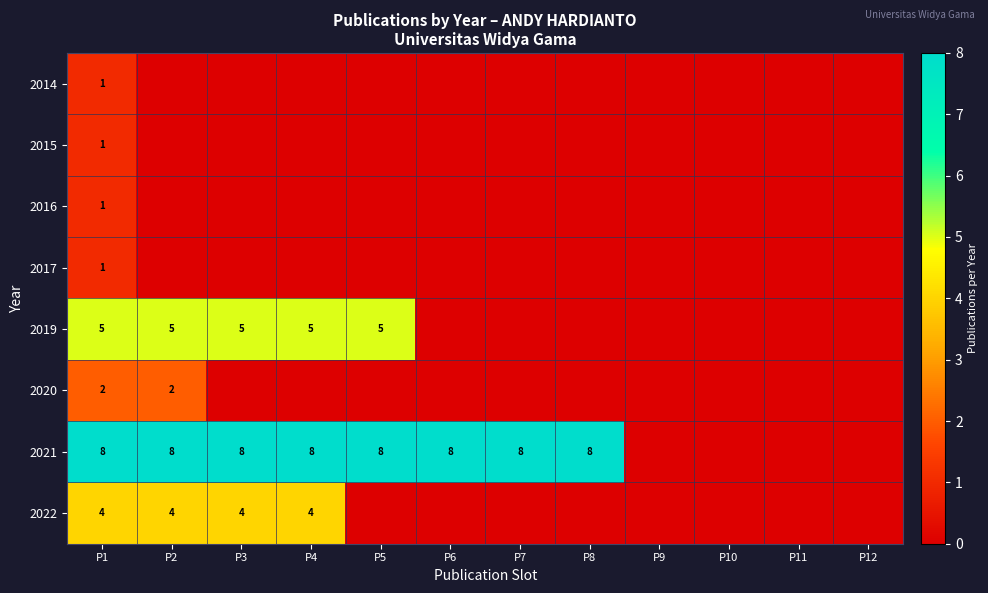

What is the sum of the 2019 values at P3 and P5?

10